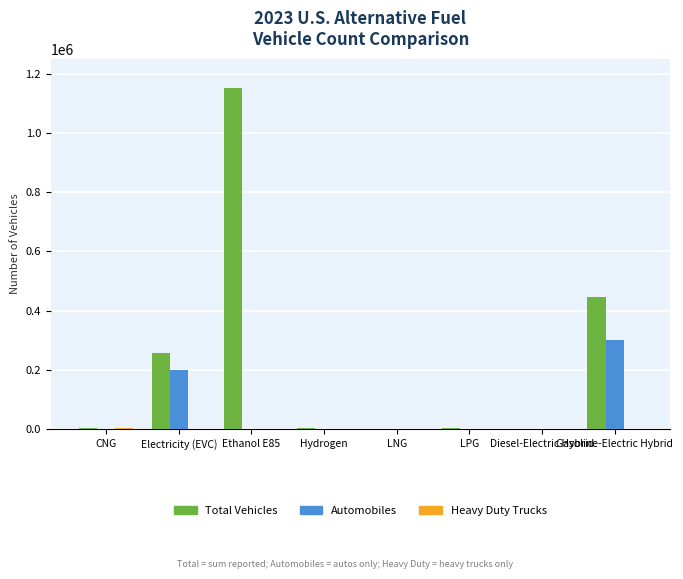

Are the bars horizontal?

No